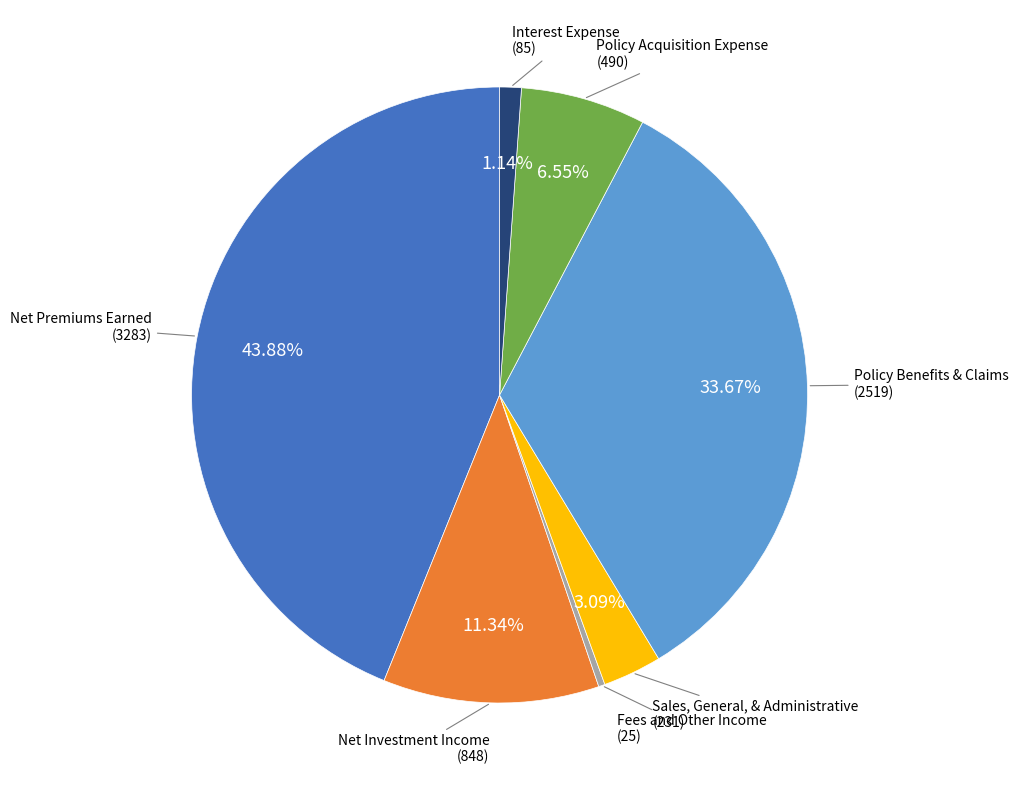

Is there any slice that represents more than half of the pie?

No